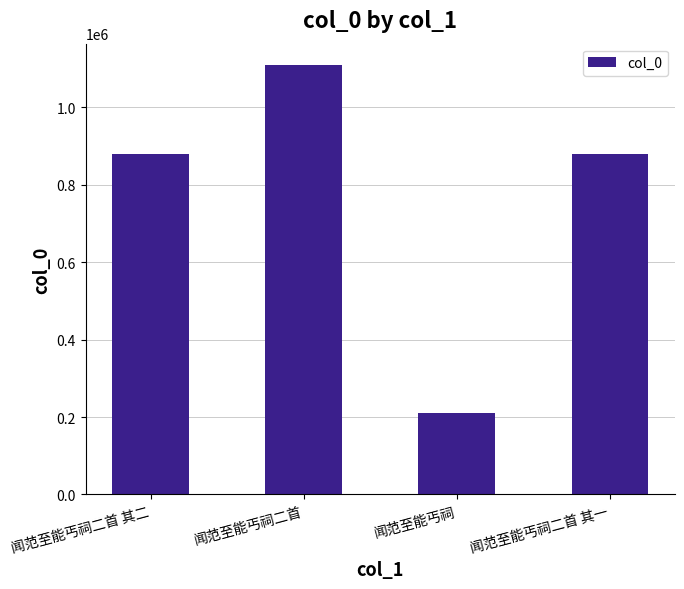

Read the value at 闻范至能丐祠, to the nearest 50.

210850